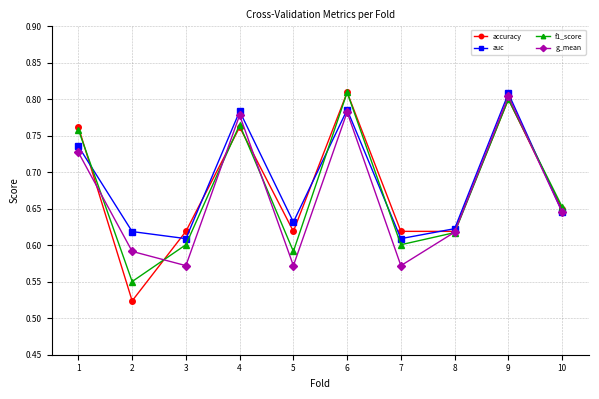

True or false: auc and f1_score intersect in this chart.

True